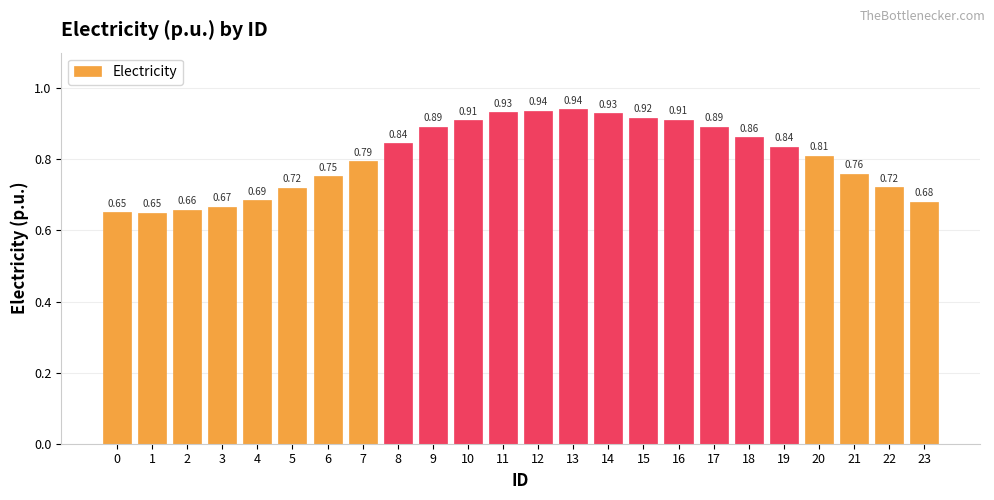

How many series are shown in this chart?

1